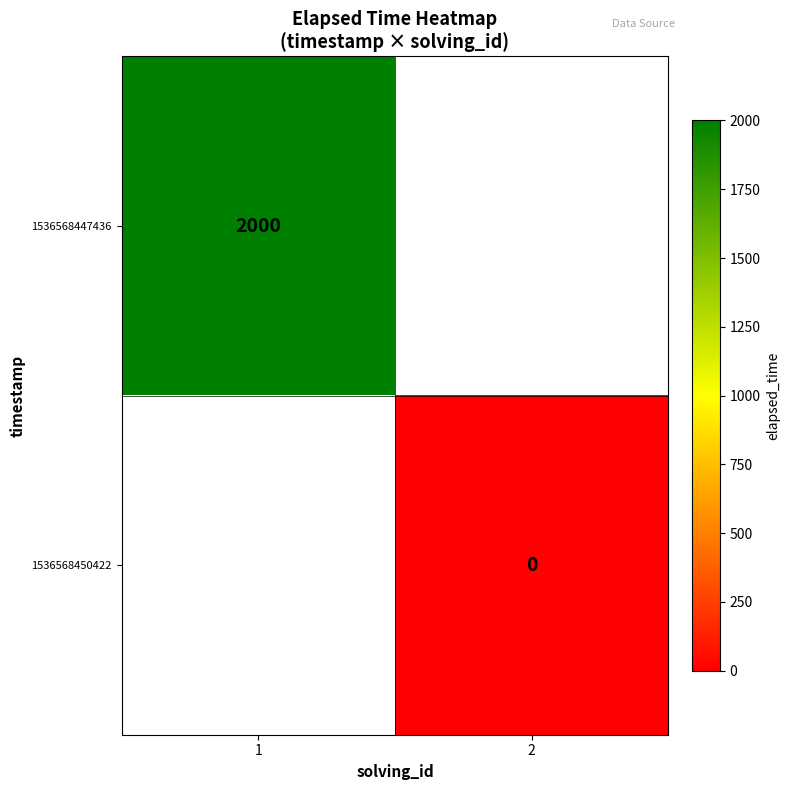

True or false: 1536568447436 has a value of 3308 at 1.

False